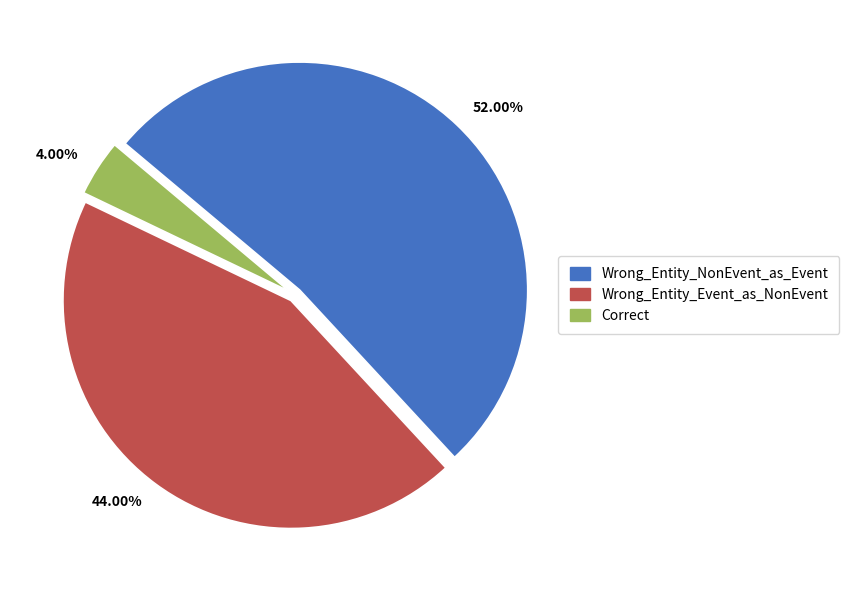

What is the majority slice?

52.00%